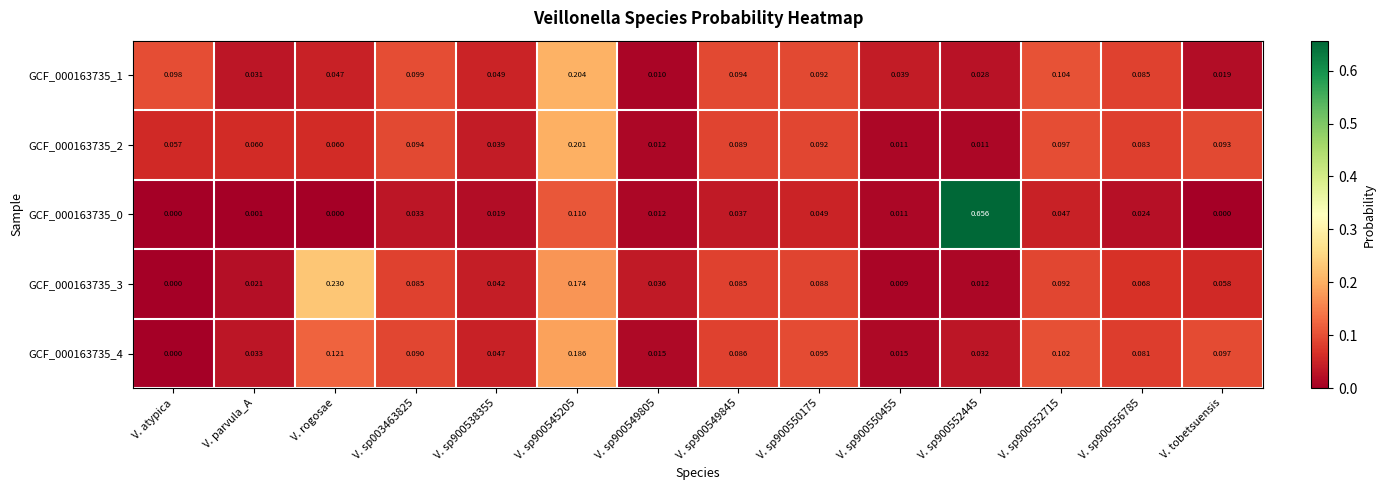

Where is GCF_000163735_3 nearest to the value 0?

V. atypica